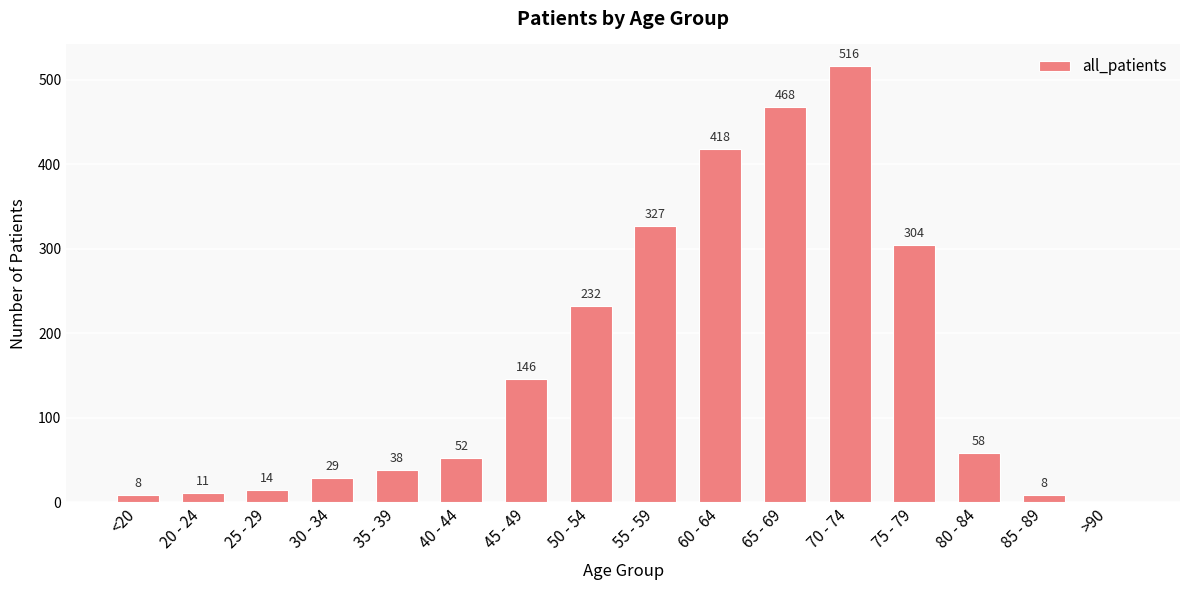

Which label corresponds to the largest value in the chart?

70 - 74